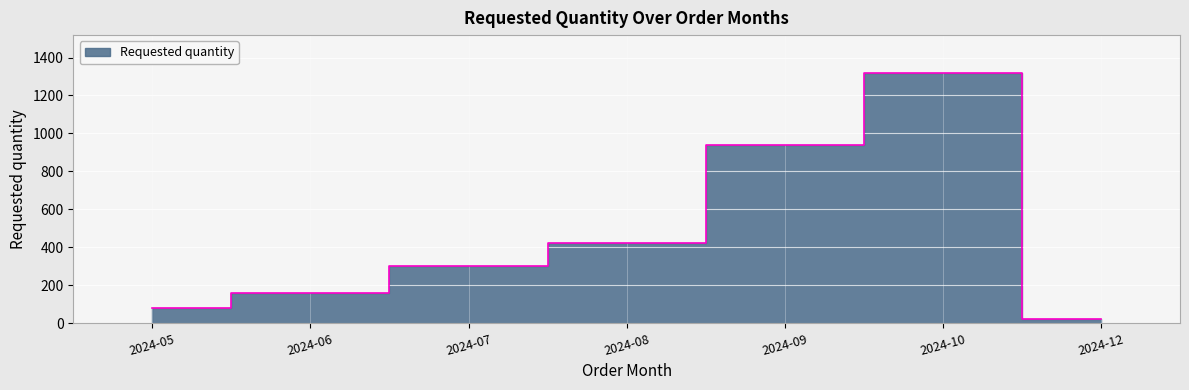

Which category has the lowest value across all series?

2024-12